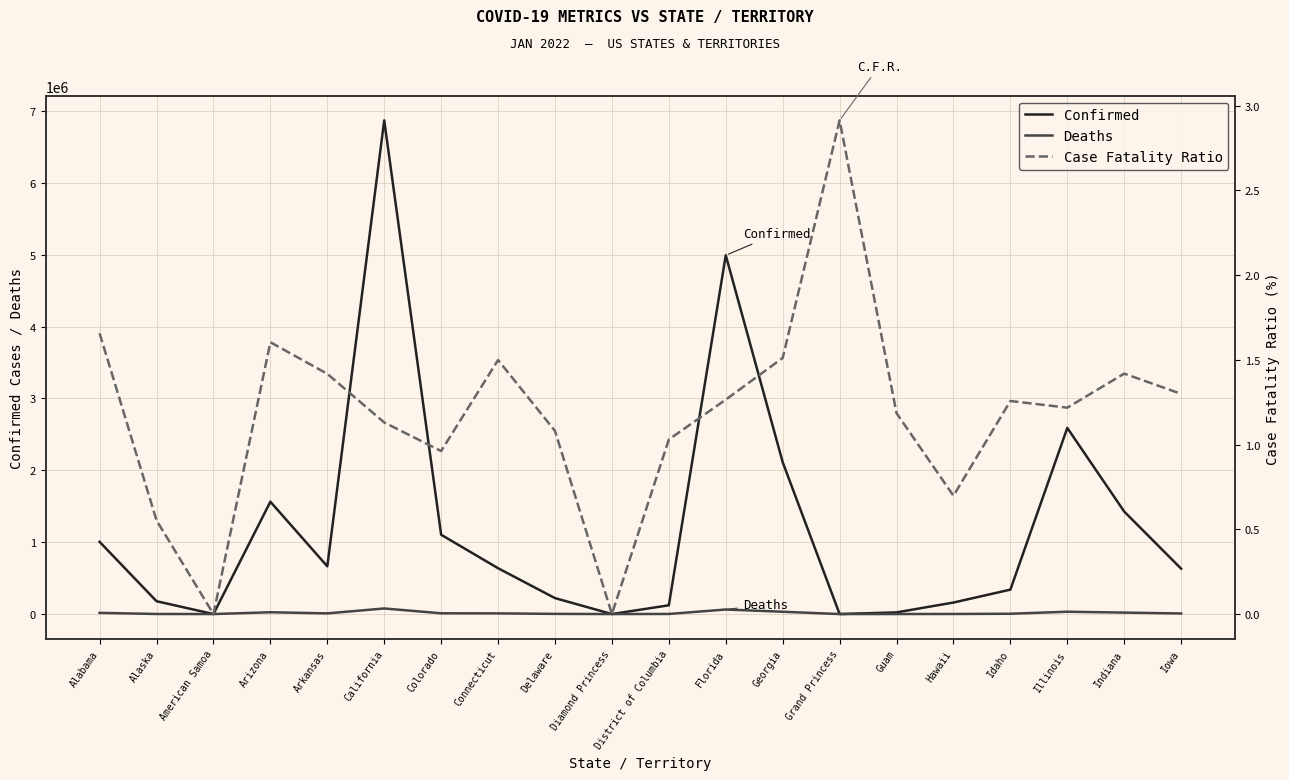

What is the difference between the maximum and minimum values in the Deaths series?

77604